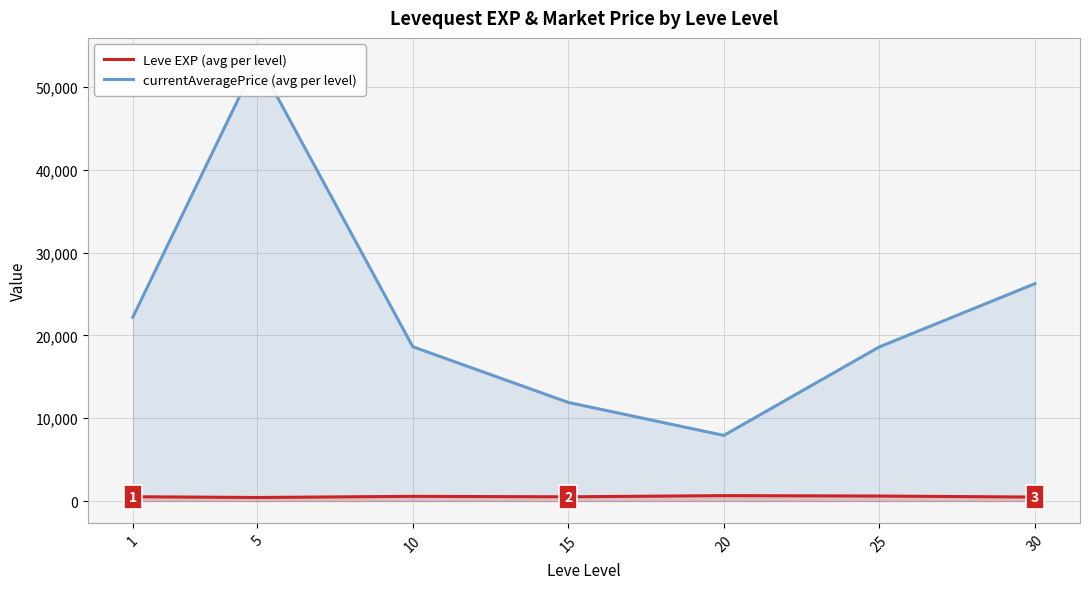

What is the sum of all currentAveragePrice (avg per level) values?

158814.0